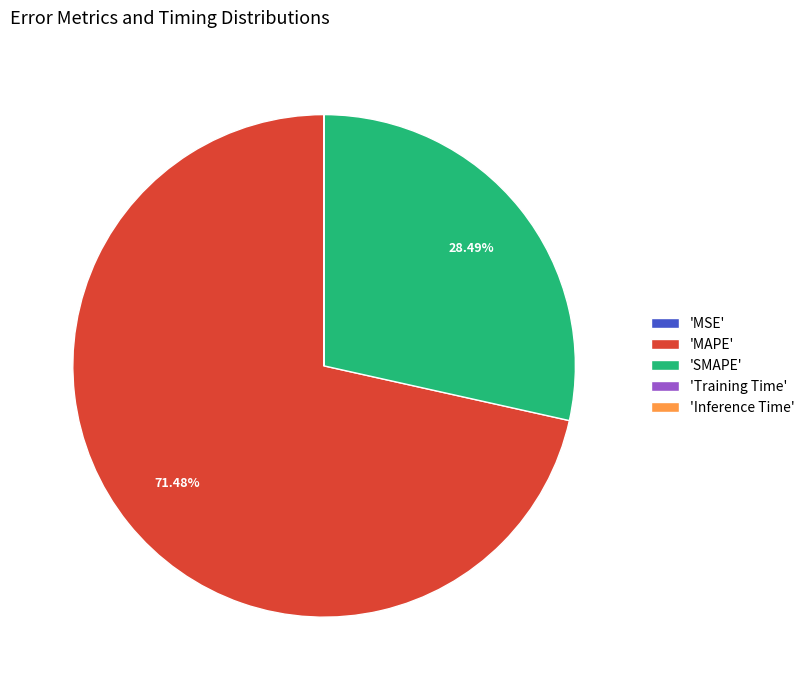

Which category has the biggest portion of the pie?

'MAPE'